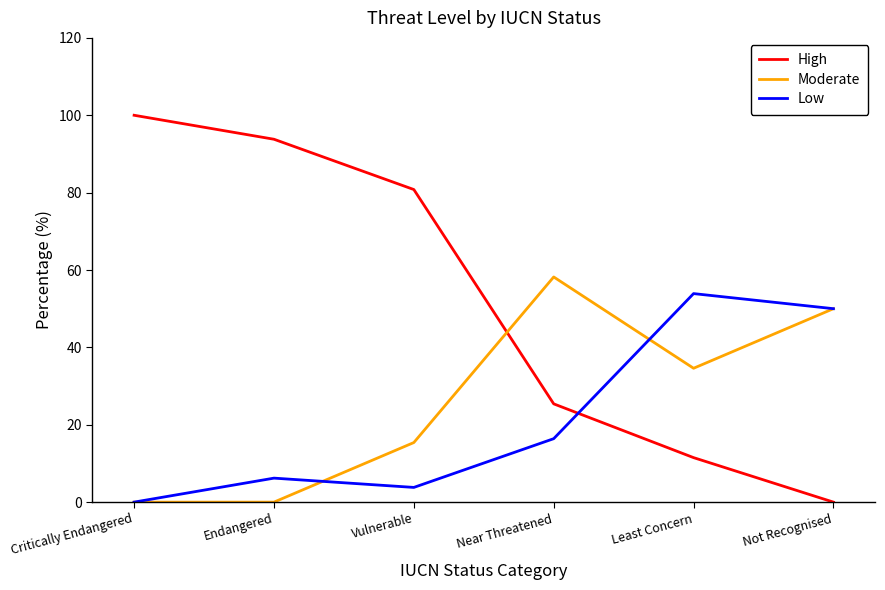

List the series in order of their overall mean, highest first.

High, Moderate, Low